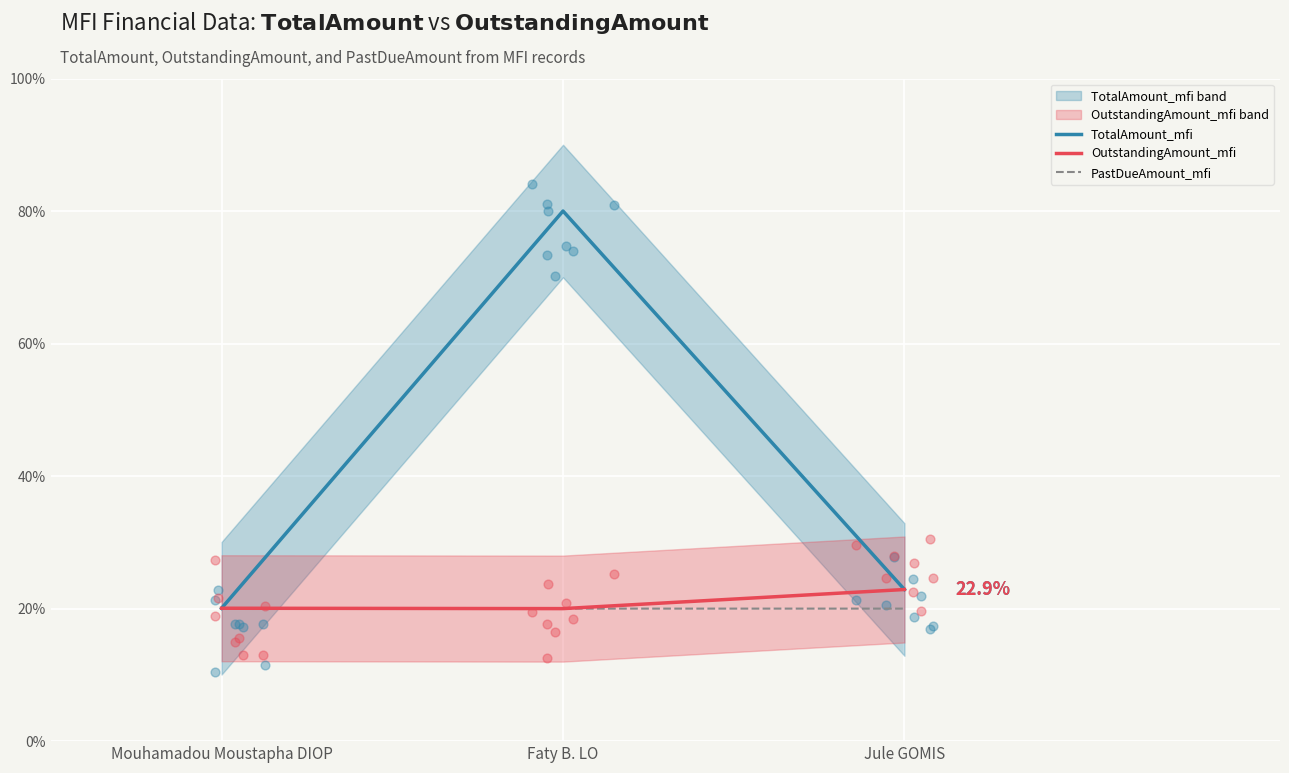

Which series has the largest total across all categories?

TotalAmount_mfi